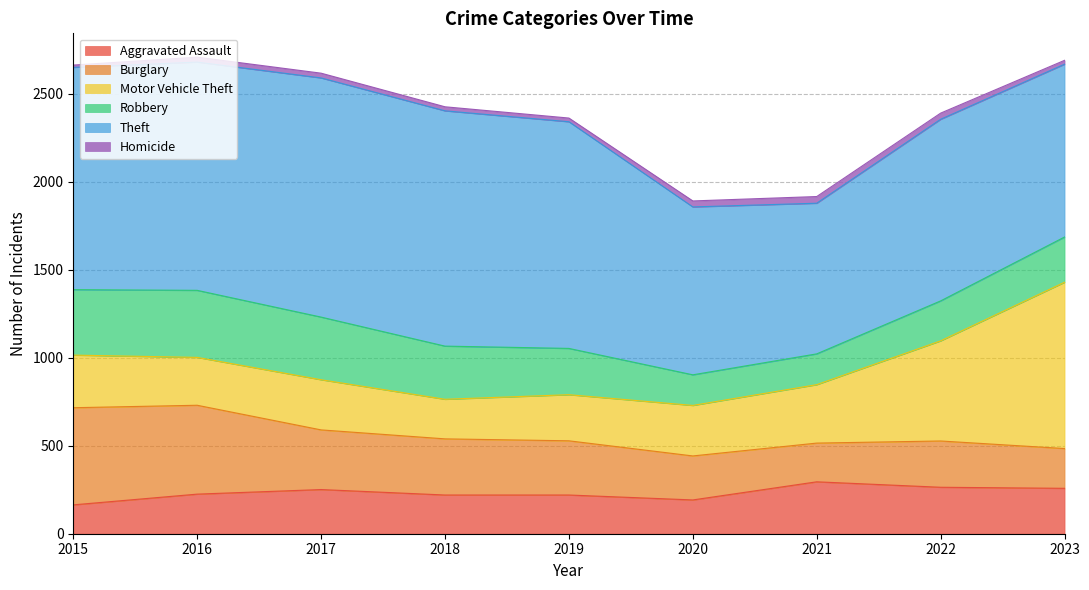

How many series are shown in this chart?

6